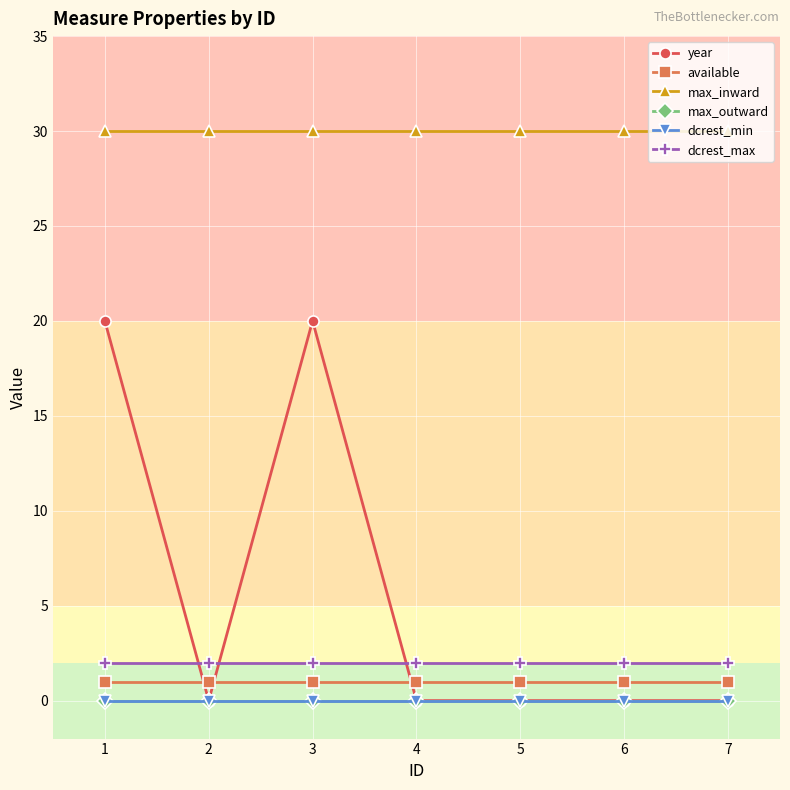

Does the chart have visible grid lines?

Yes